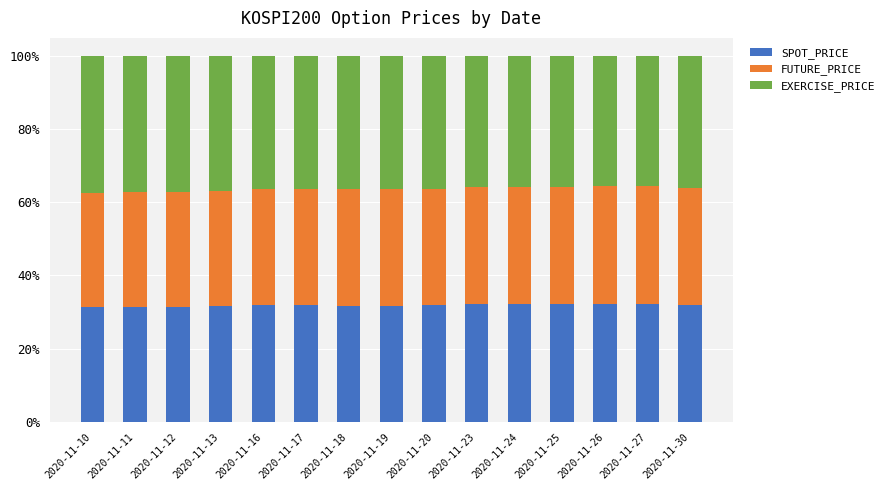

True or false: SPOT_PRICE has a value of 31.9 at 2020-11-30.

True